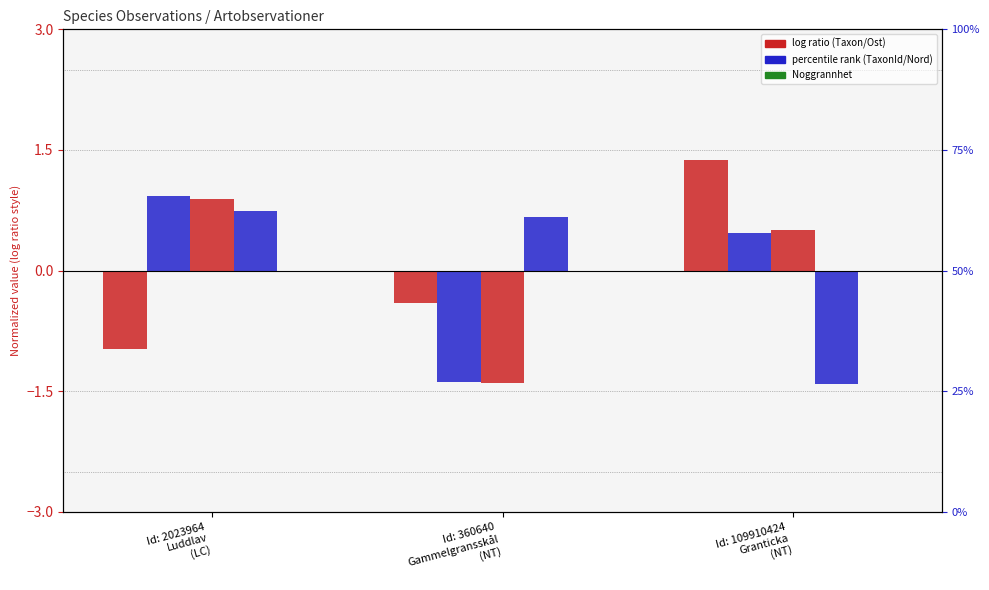

Reading left to right, transcribe all the data shown in this chart.

Taxonsorteringsordning: Id: 2023964
Luddlav
(LC)=-1.0	Id: 360640
Gammelgransskål
(NT)=-0.4	Id: 109910424
Granticka
(NT)=1.4
TaxonId: Id: 2023964
Luddlav
(LC)=0.9	Id: 360640
Gammelgransskål
(NT)=-1.4	Id: 109910424
Granticka
(NT)=0.5
Ost: Id: 2023964
Luddlav
(LC)=0.9	Id: 360640
Gammelgransskål
(NT)=-1.4	Id: 109910424
Granticka
(NT)=0.5
Nord: Id: 2023964
Luddlav
(LC)=0.7	Id: 360640
Gammelgransskål
(NT)=0.7	Id: 109910424
Granticka
(NT)=-1.4
Noggrannhet: Id: 2023964
Luddlav
(LC)=0.0	Id: 360640
Gammelgransskål
(NT)=0.0	Id: 109910424
Granticka
(NT)=0.0